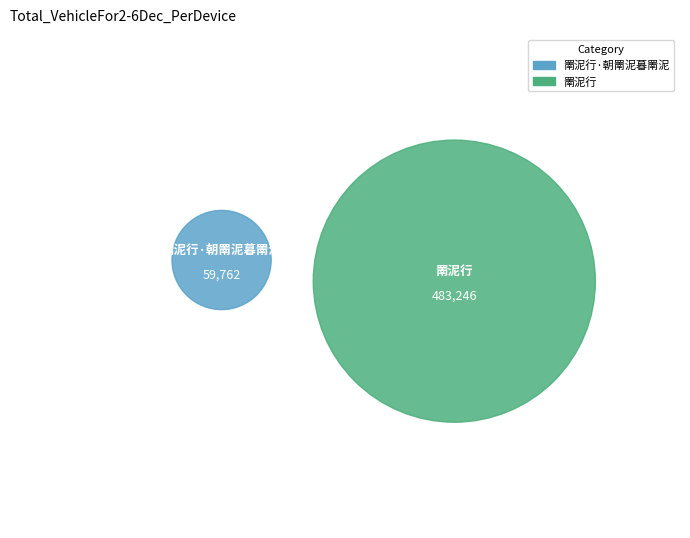

Count the number of slices in the pie.

2